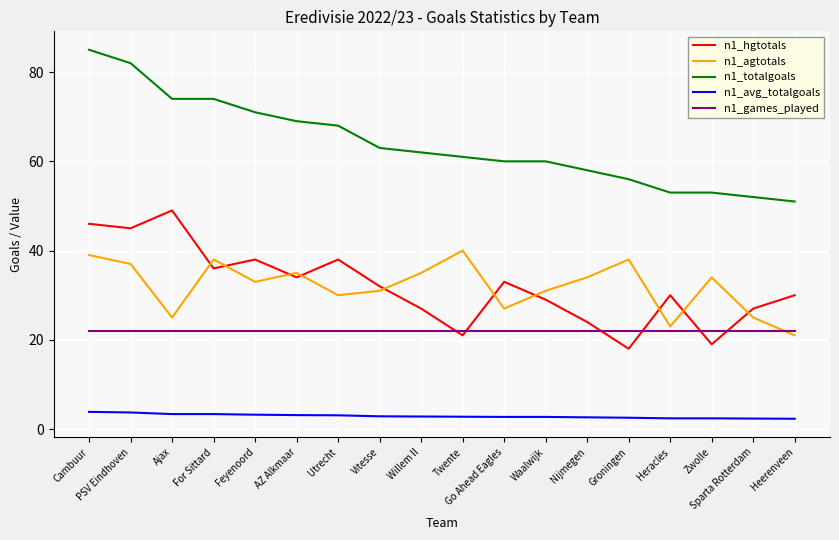

Count the number of categories in the chart.

18